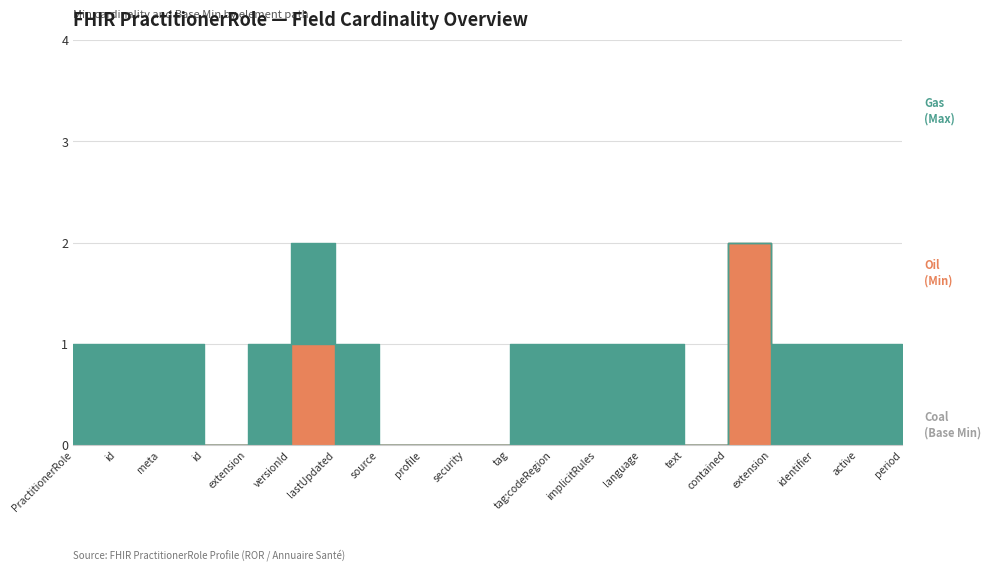

True or false: Base Min and Max (numeric) cross at least once.

False